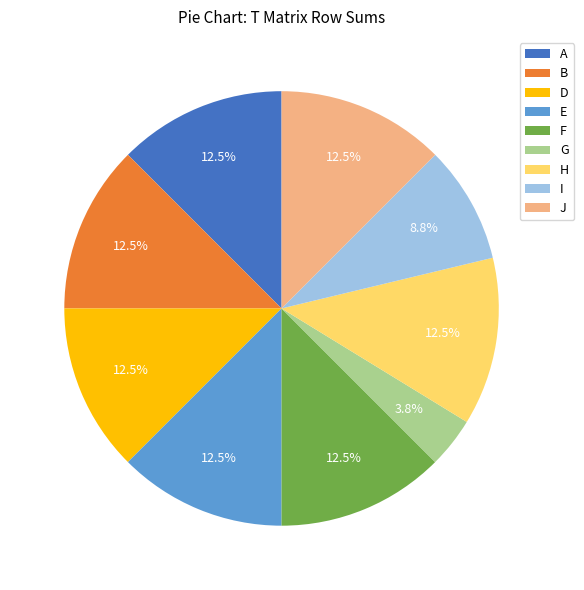

Does any single category account for the majority?

No